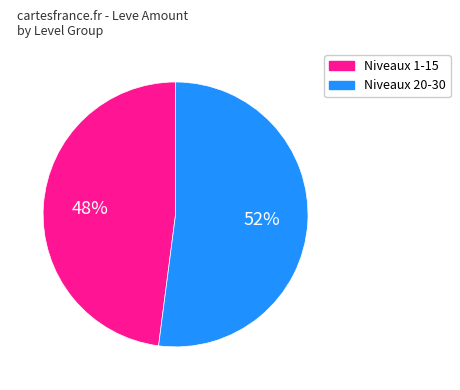

To the nearest percent, what is the average slice percentage?

50%